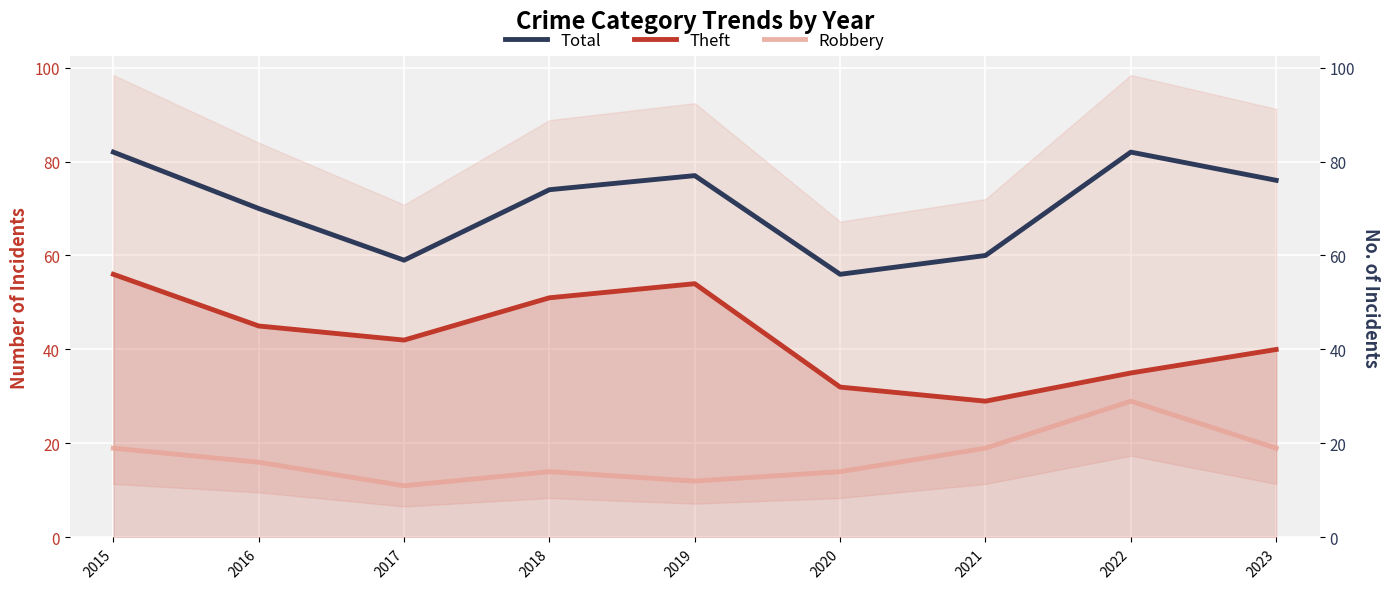

True or false: Total and Theft cross at least once.

False